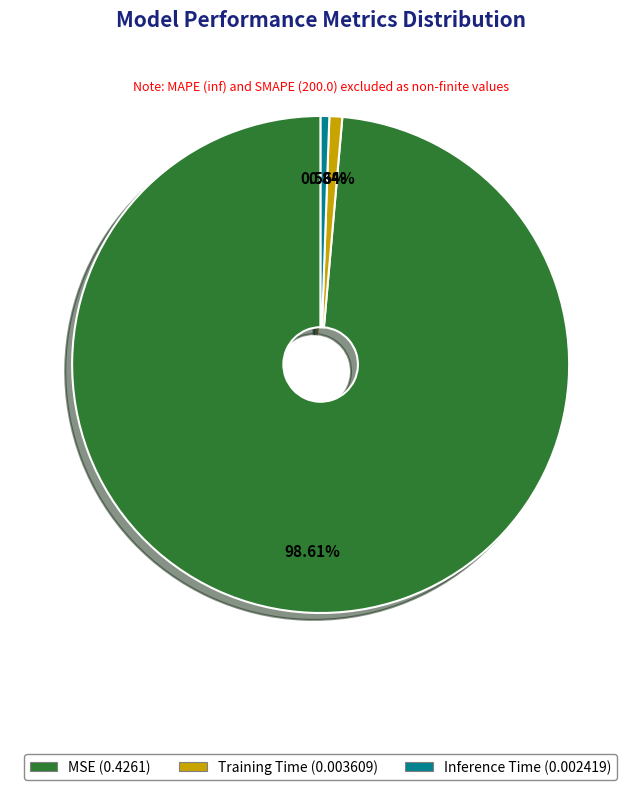

Is it true that Training Time is 15% of the pie?

False